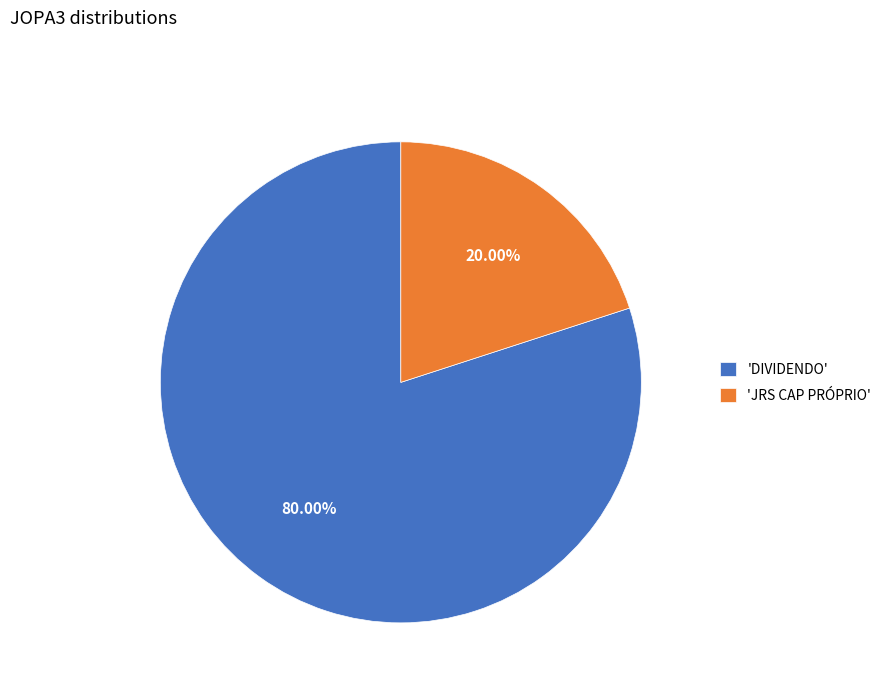

Is there any slice that represents more than half of the pie?

Yes